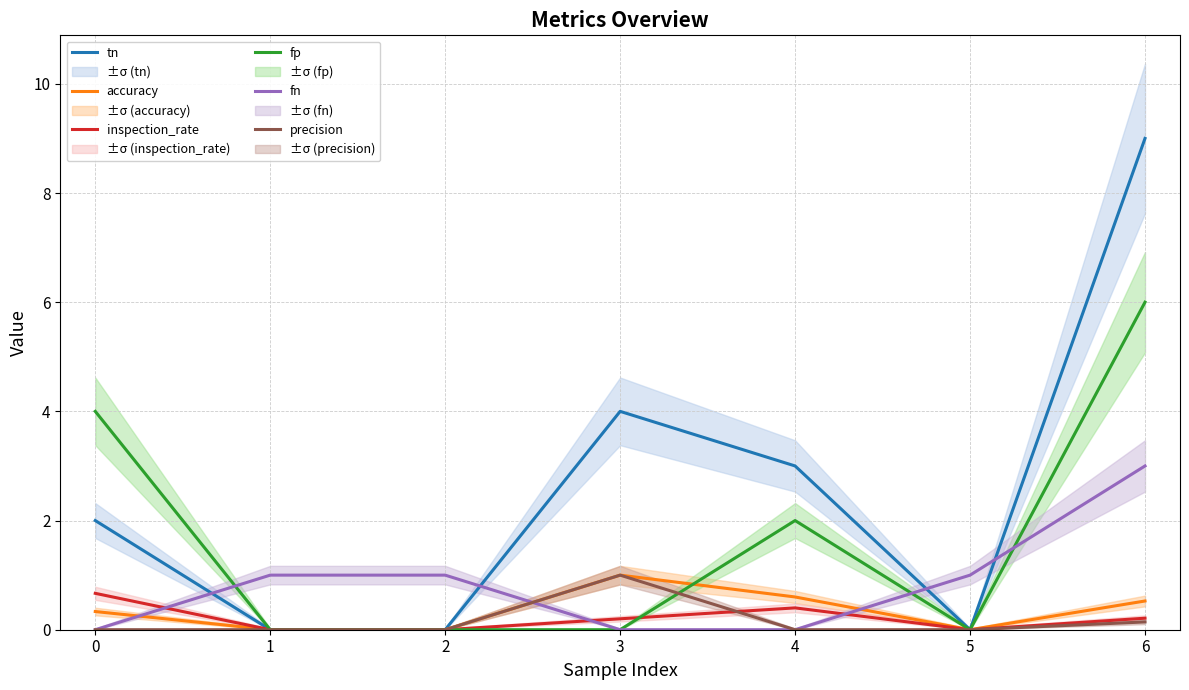

Reading left to right, list all the values displayed in this chart.

tn: 0=2.0	1=0.0	2=0.0	3=4.0	4=3.0	5=0.0	6=9.0
accuracy: 0=0.3	1=0.0	2=0.0	3=1.0	4=0.6	5=0.0	6=0.5
inspection_rate: 0=0.7	1=0.0	2=0.0	3=0.2	4=0.4	5=0.0	6=0.2
fp: 0=4.0	1=0.0	2=0.0	3=0.0	4=2.0	5=0.0	6=6.0
fn: 0=0.0	1=1.0	2=1.0	3=0.0	4=0.0	5=1.0	6=3.0
precision: 0=0.0	1=0.0	2=0.0	3=1.0	4=0.0	5=0.0	6=0.1